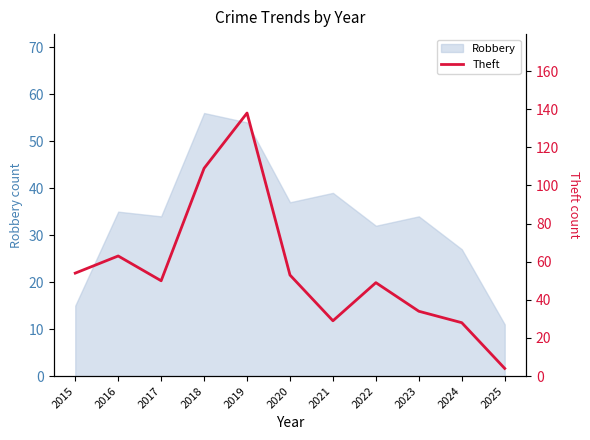

Is it true that Robbery equals 57 at 2016?

False